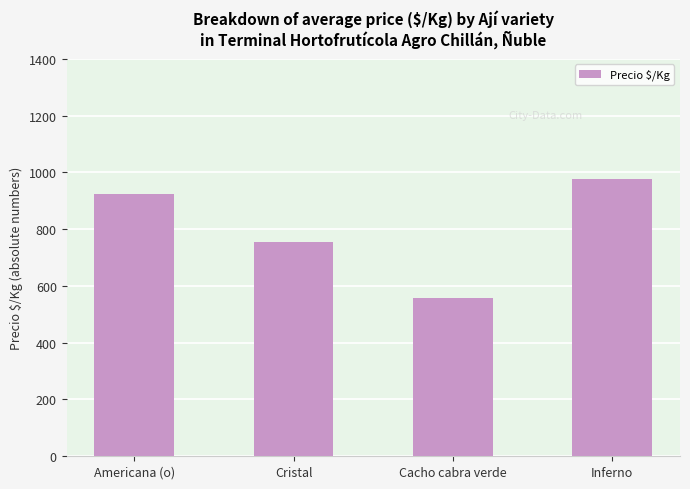

What position from the right is Cacho cabra verde?

2